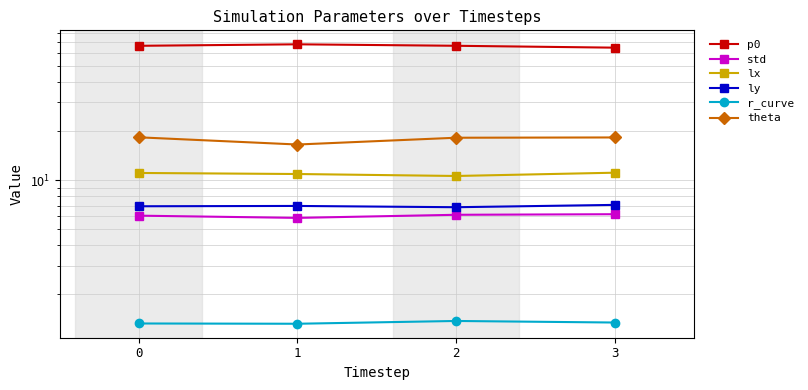

The theta series shows 27.7 at 1. True or false?

False